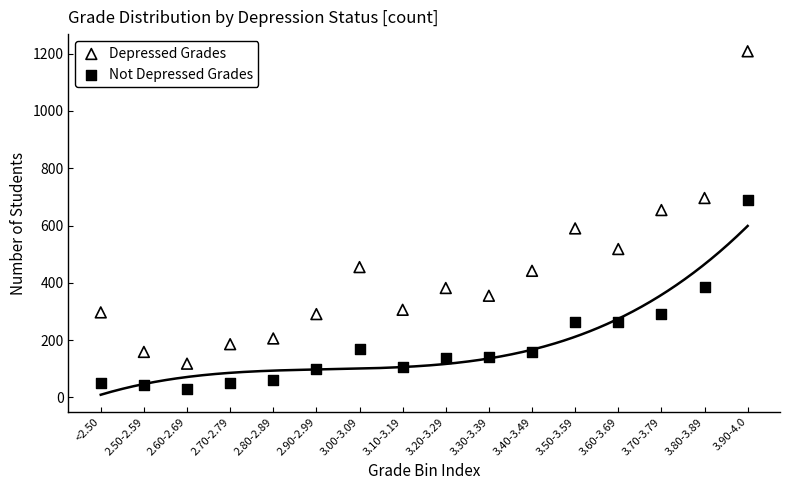

Which series has the widest spread of Y values?

Depressed Grades